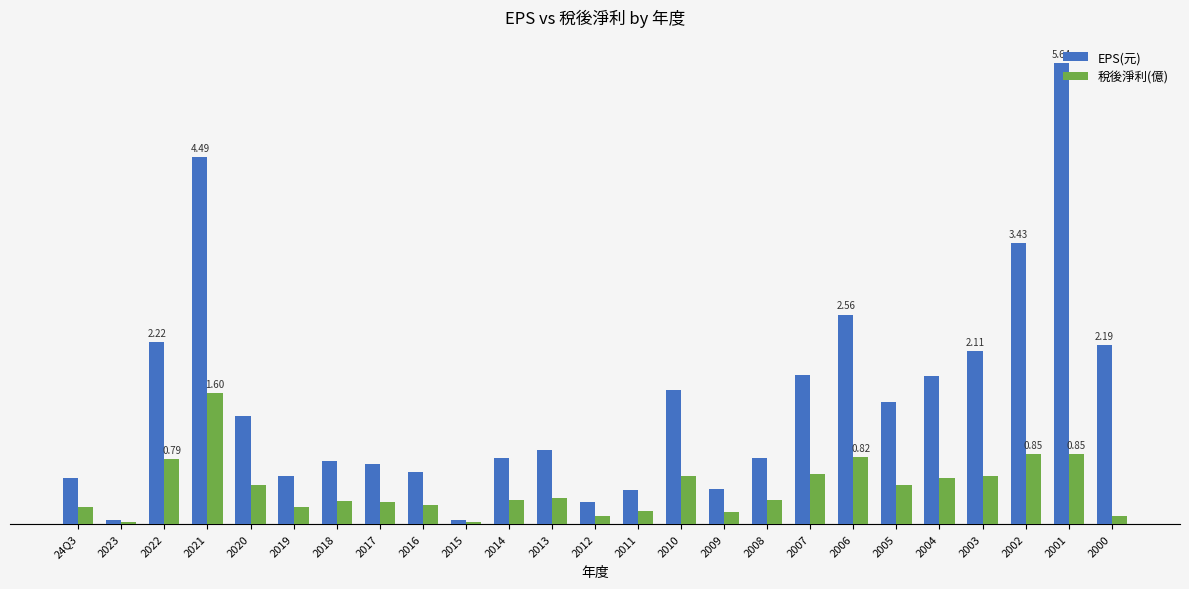

Are the bars grouped side by side (vs. stacked)?

Yes